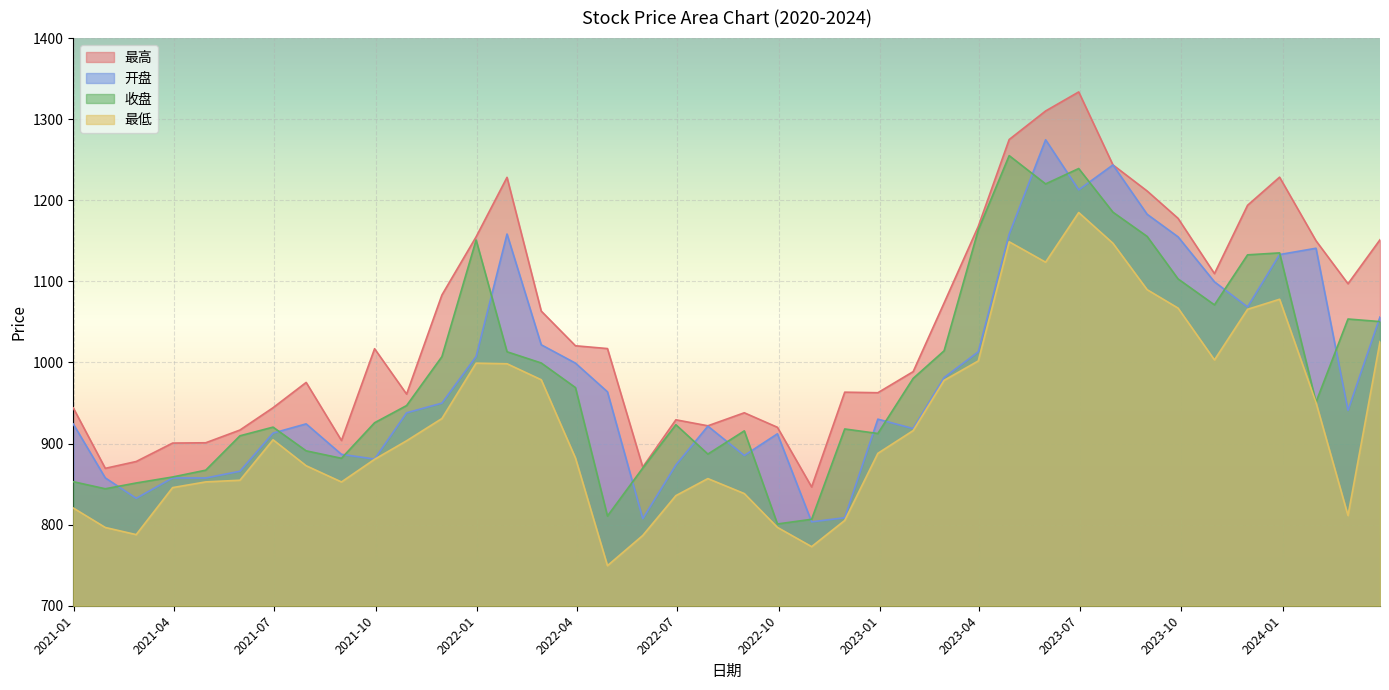

True or false: 最高 and 收盘 cross at least once.

False